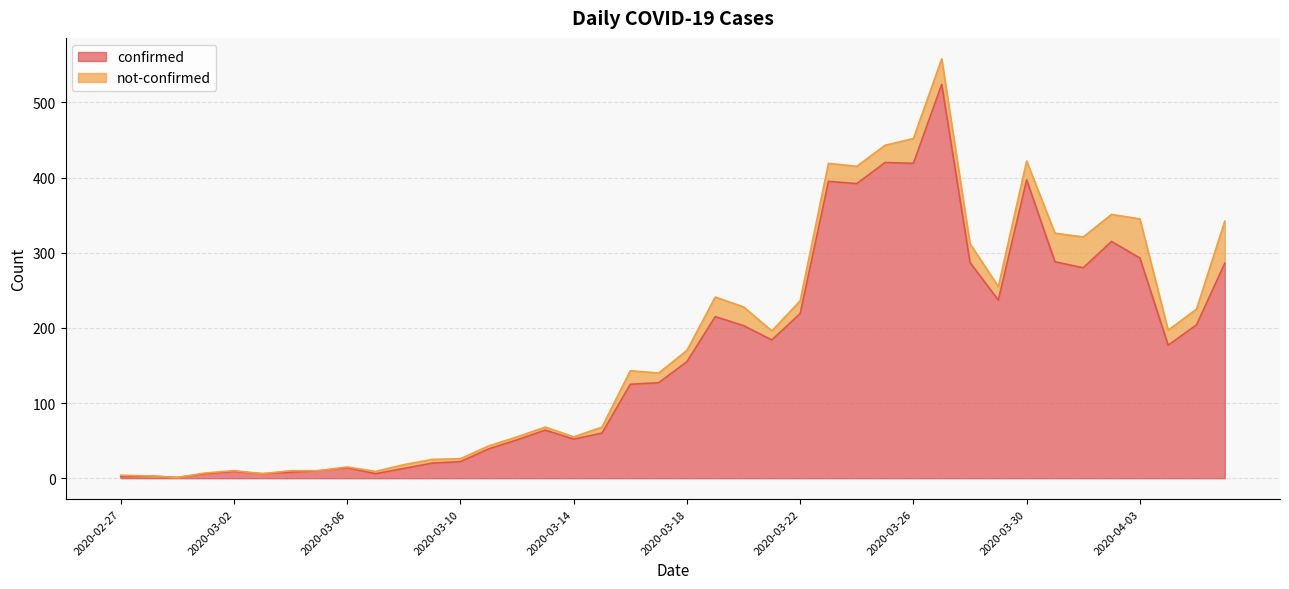

How many values are below 155?

20